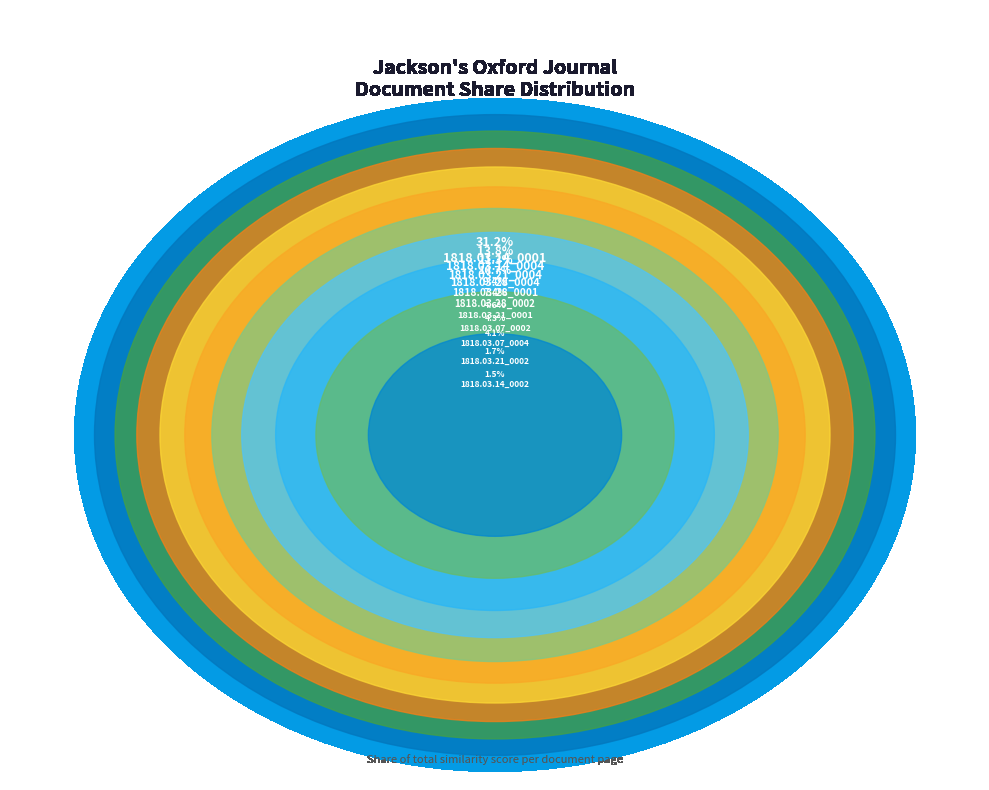

True or false: 1818.03.14_0002 accounts for 11% of the total.

False